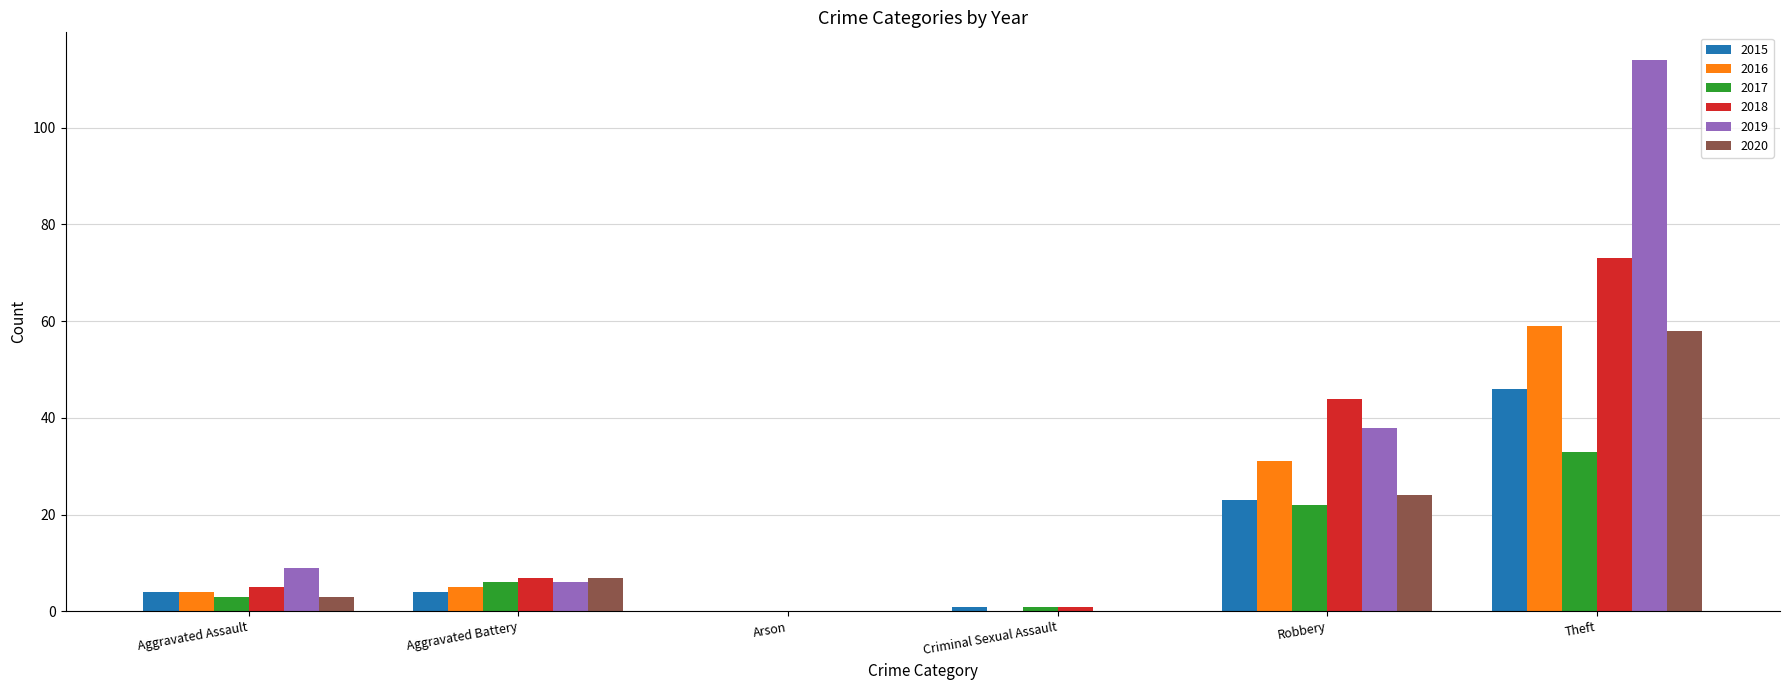

Is the value of 2016 at Arson greater than the value of 2015 at Theft?

No